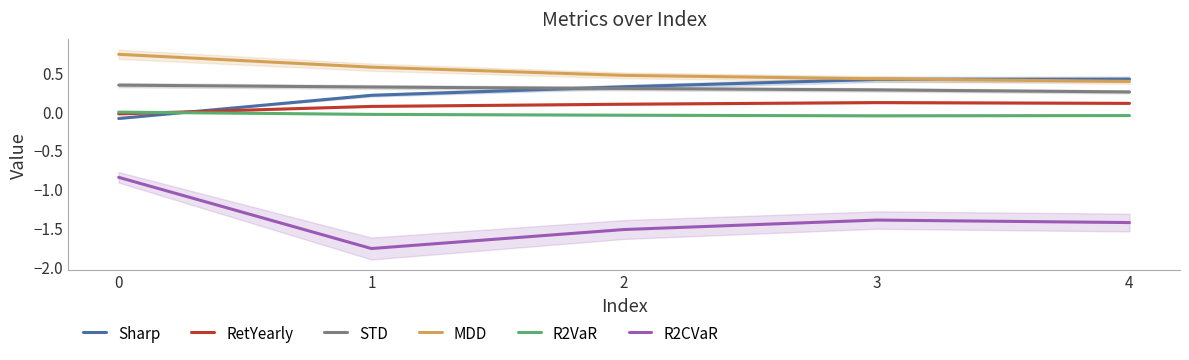

How many Sharp values are between 0 and 1?

4